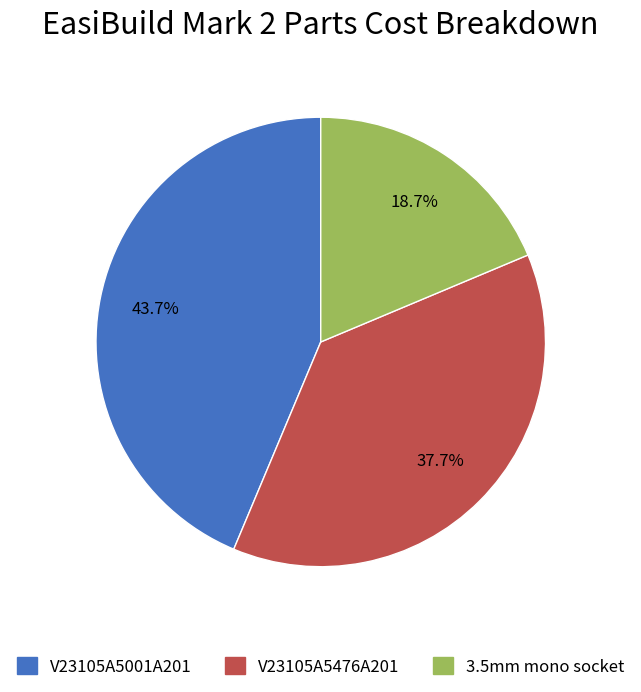

How many slices are in this pie chart?

3